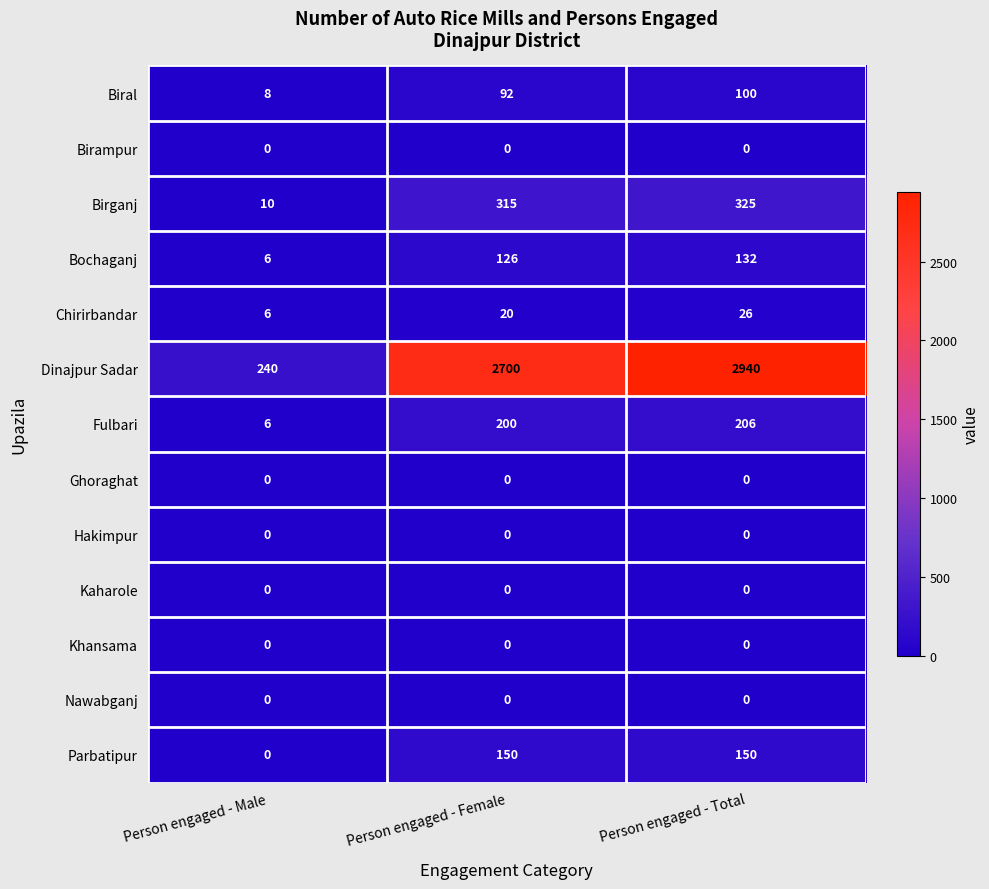

At how many categories does at least one series exceed 1170?

2